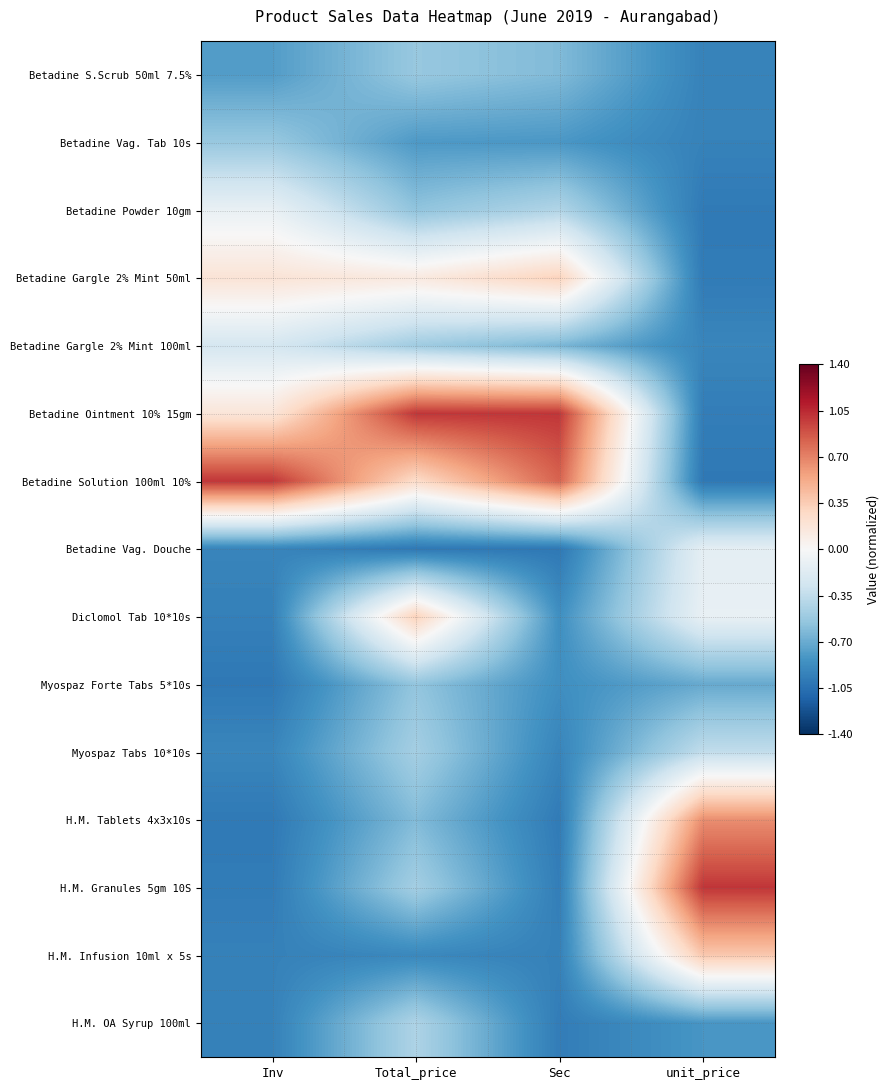

Count the number of data series in this chart.

15